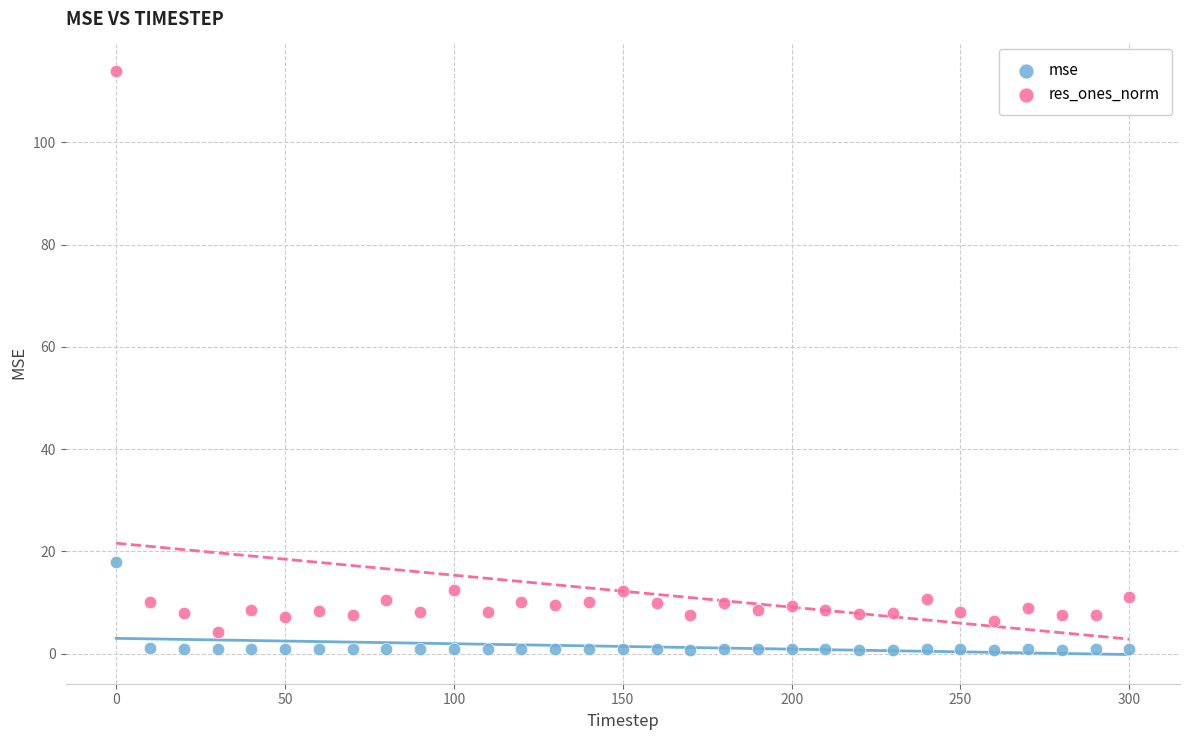

Across all series, what Y value is closest to 57?

18.0